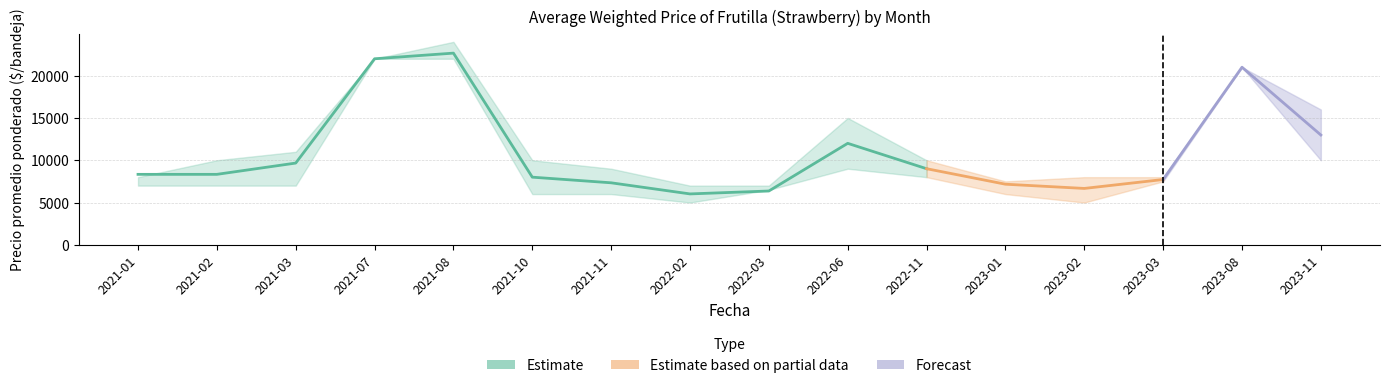

At which category does Precio promedio ponderado reach its first local peak?

2021-08